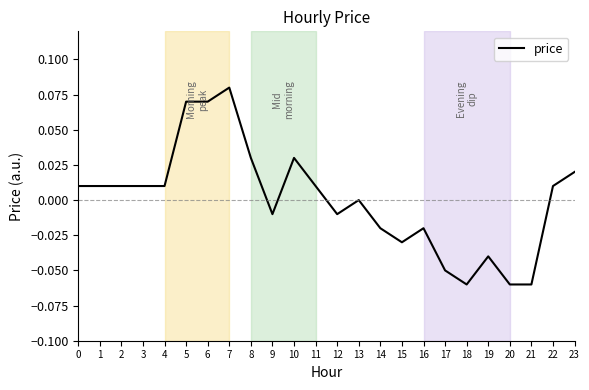

Which has a higher value, 5 or 20?

5